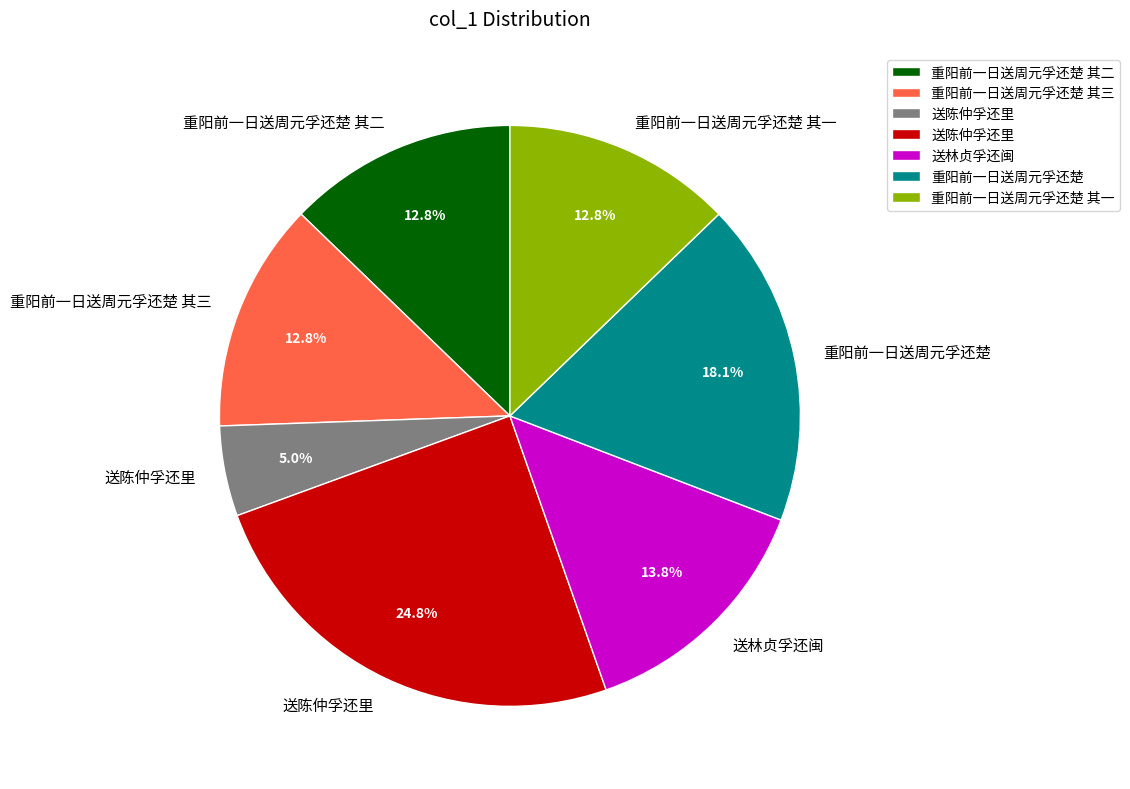

Is there a majority slice in this chart?

No